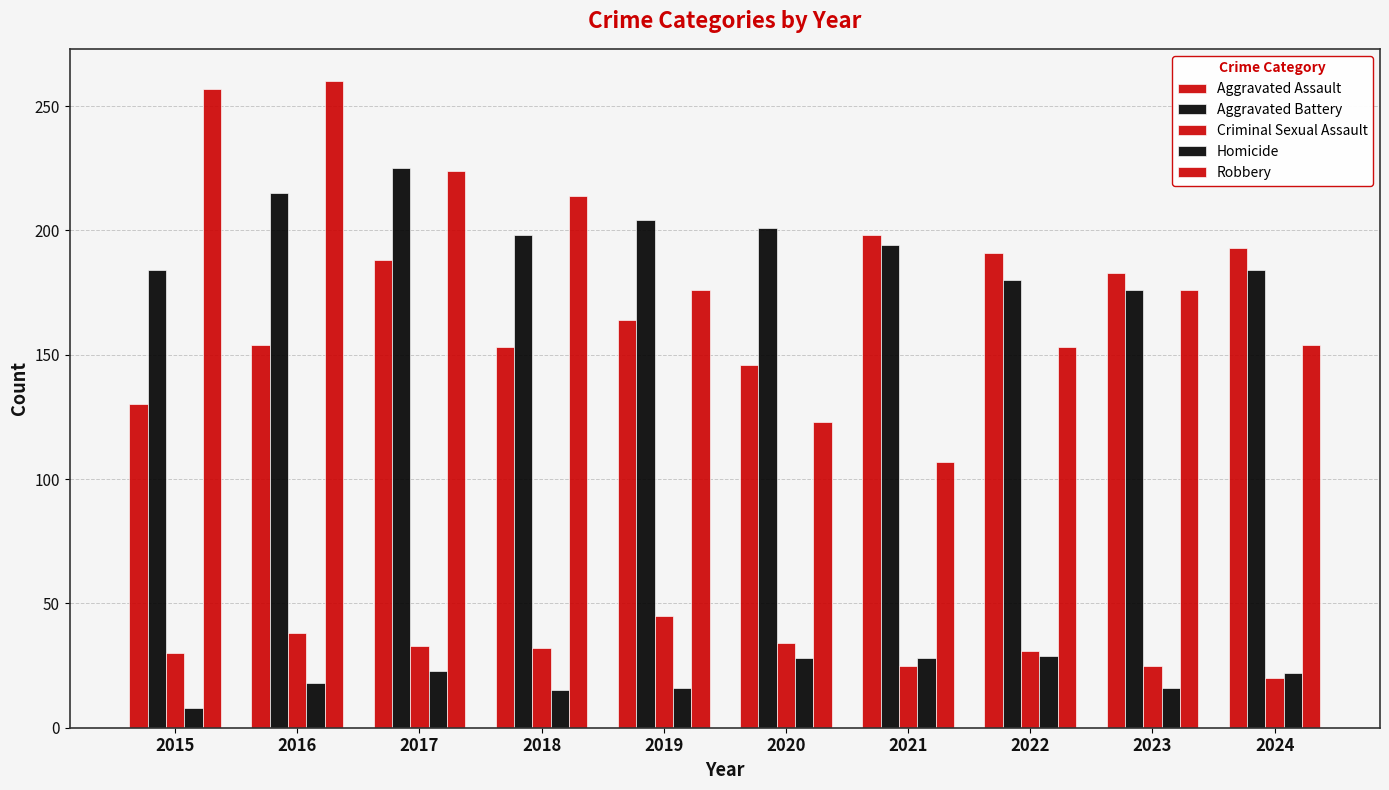

Rank the categories by Aggravated Assault value from highest to lowest.

2021, 2024, 2022, 2017, 2023, 2019, 2016, 2018, 2020, 2015